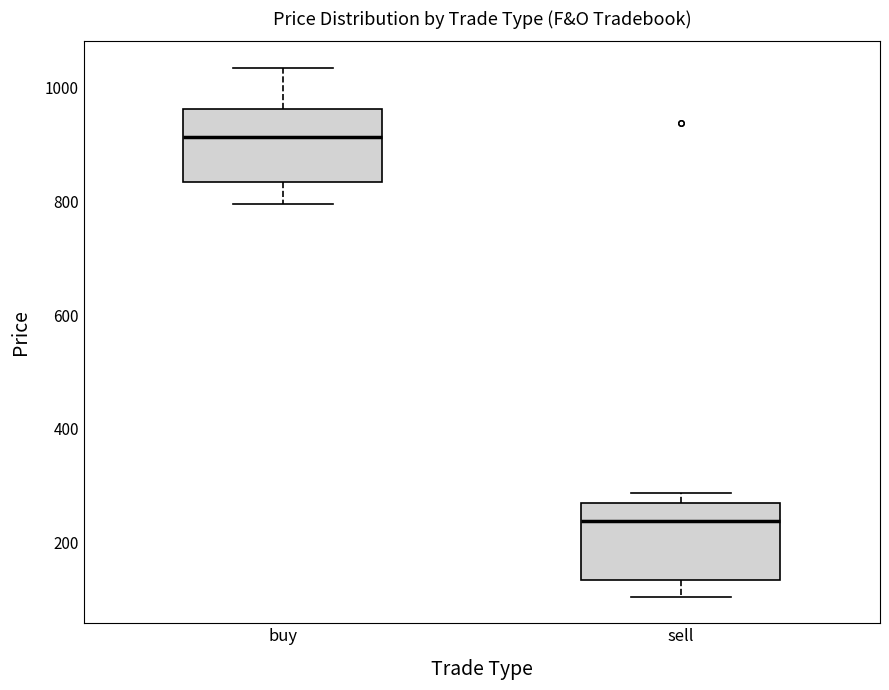

Reading left to right, read every box against the y-axis: the position of its median line, the range the box covers, and the ends of its whiskers. The values are not printed on the chart, so give them approximately, as read against the axis.

buy: median 920, box 840 to 960, whiskers 800 to 1040
sell: median 240, box 140 to 280, whiskers 100 to 280 (just above the box's upper edge)